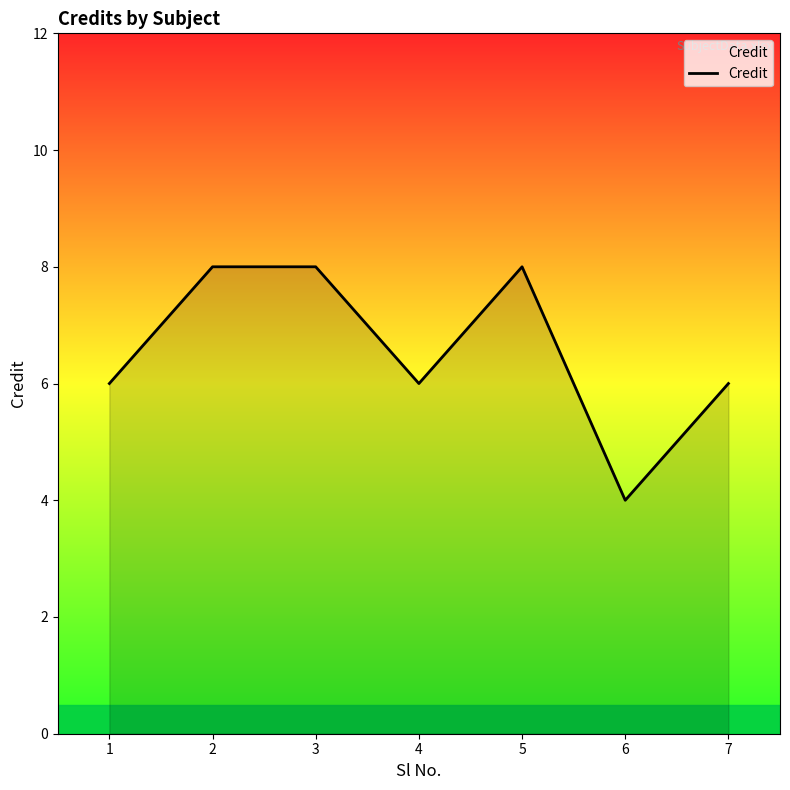

Approximately how many times larger is the value at 7 compared to 6?

1.5